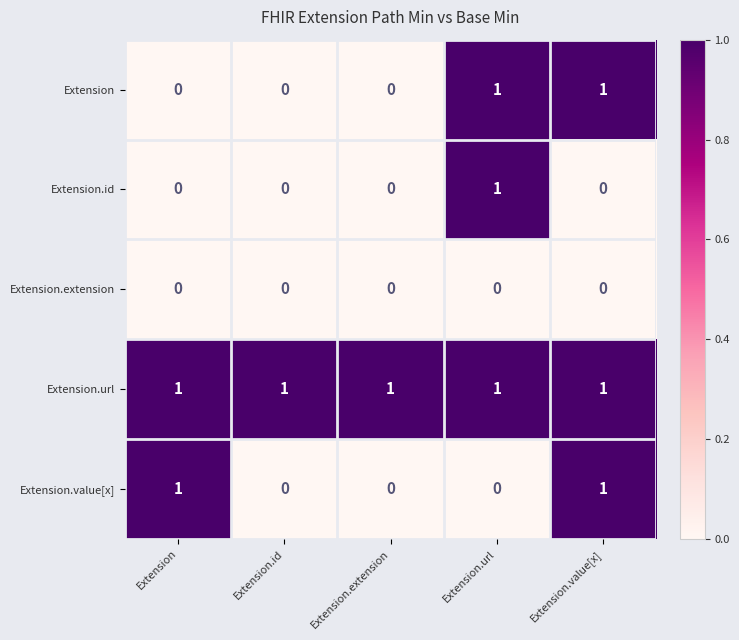

What is the total value across all series at Extension.value[x]?

3